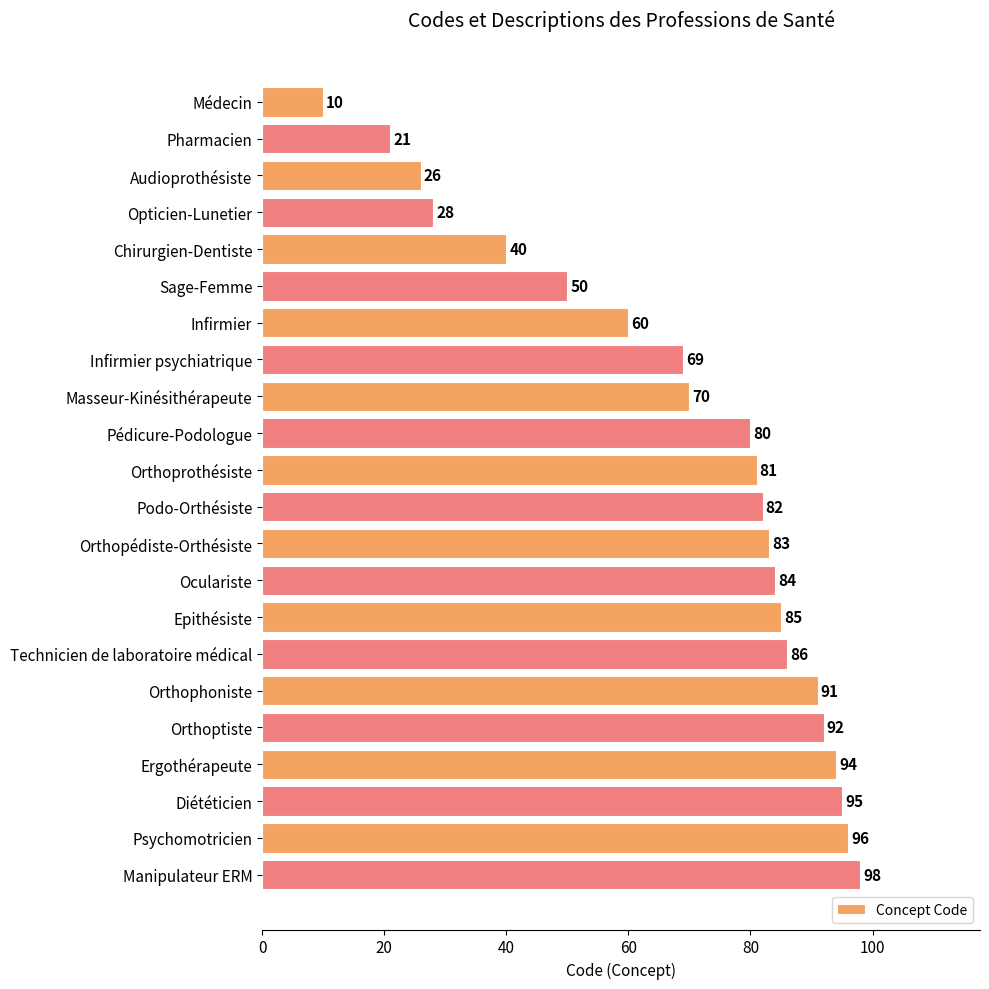

The chart shows a value of 34 at Pédicure-Podologue. True or false?

False